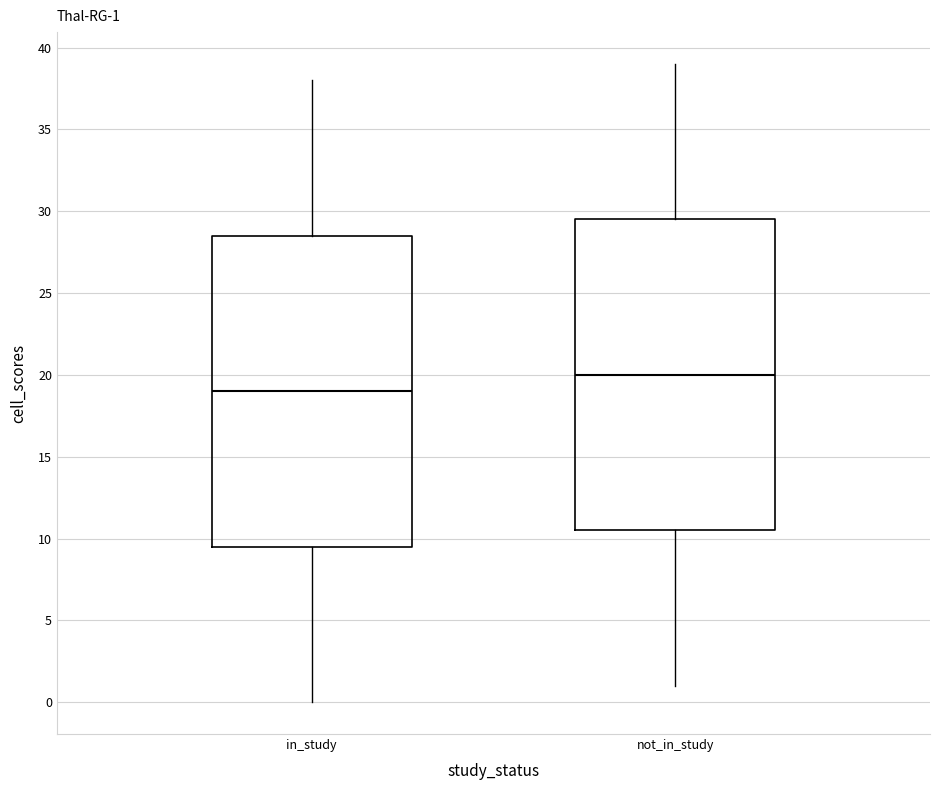

Which box's median line is the highest?

not_in_study